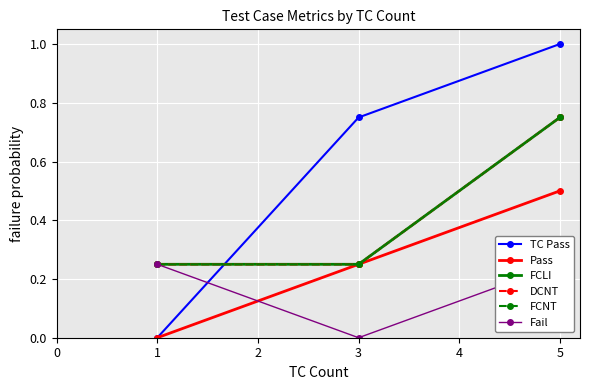

Rank the series by their maximum value, from highest to lowest.

TC Pass, FCLI, DCNT, FCNT, Pass, Fail